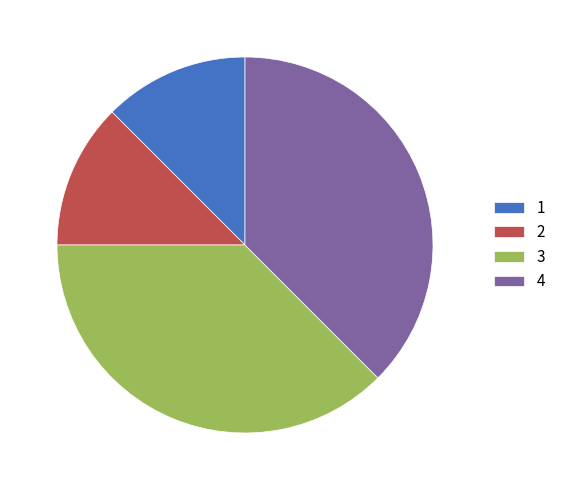

Is 4 the majority of the pie?

No